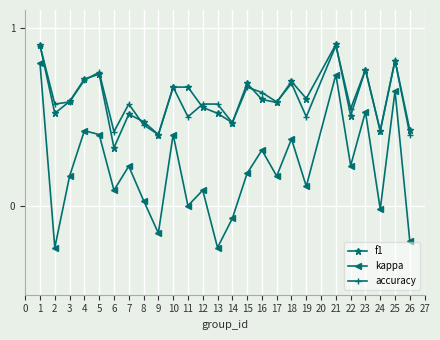

What is the total value across all series at 1?

2.6